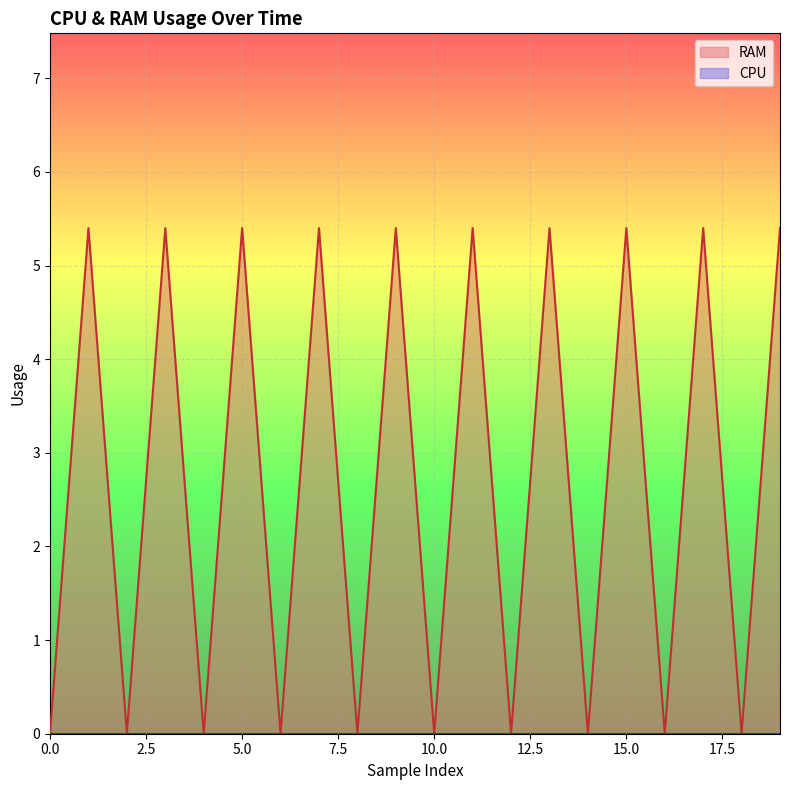

What is the maximum value shown in the chart?

5.4